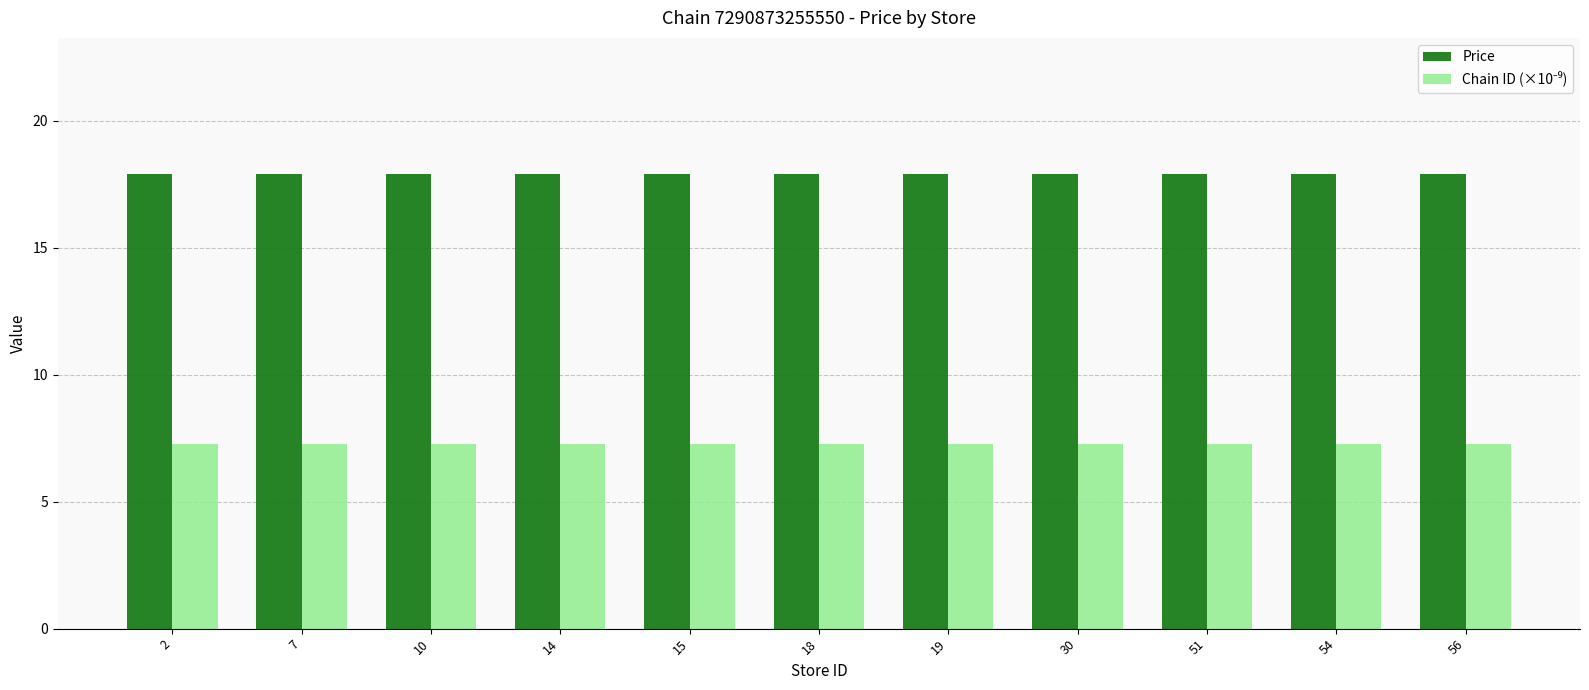

What is the lowest value of the Price series?

17.9